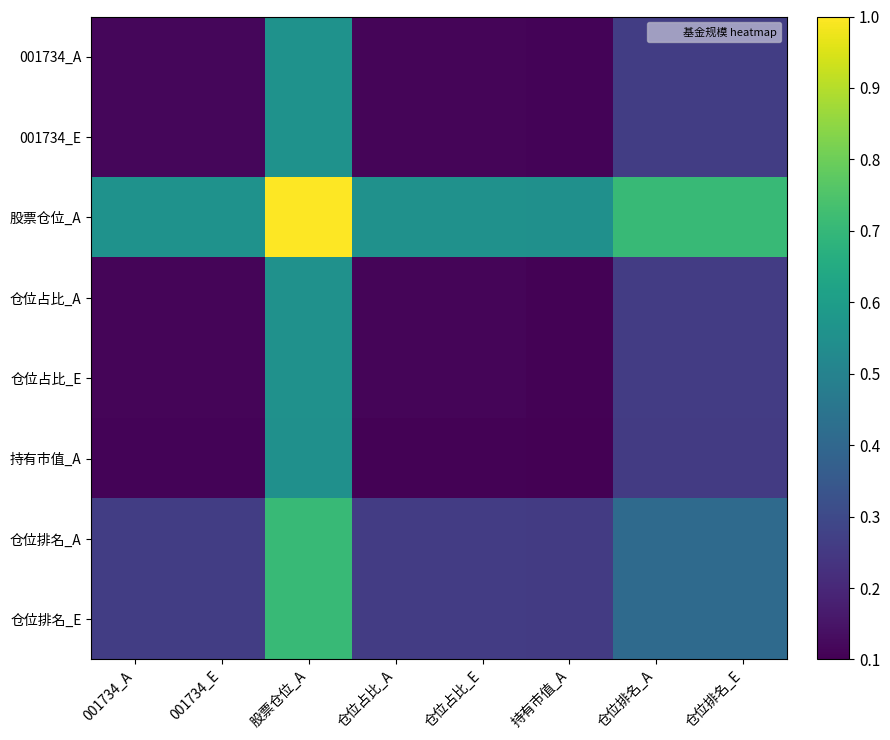

Which category has the lowest value across all series?

持有市值_A